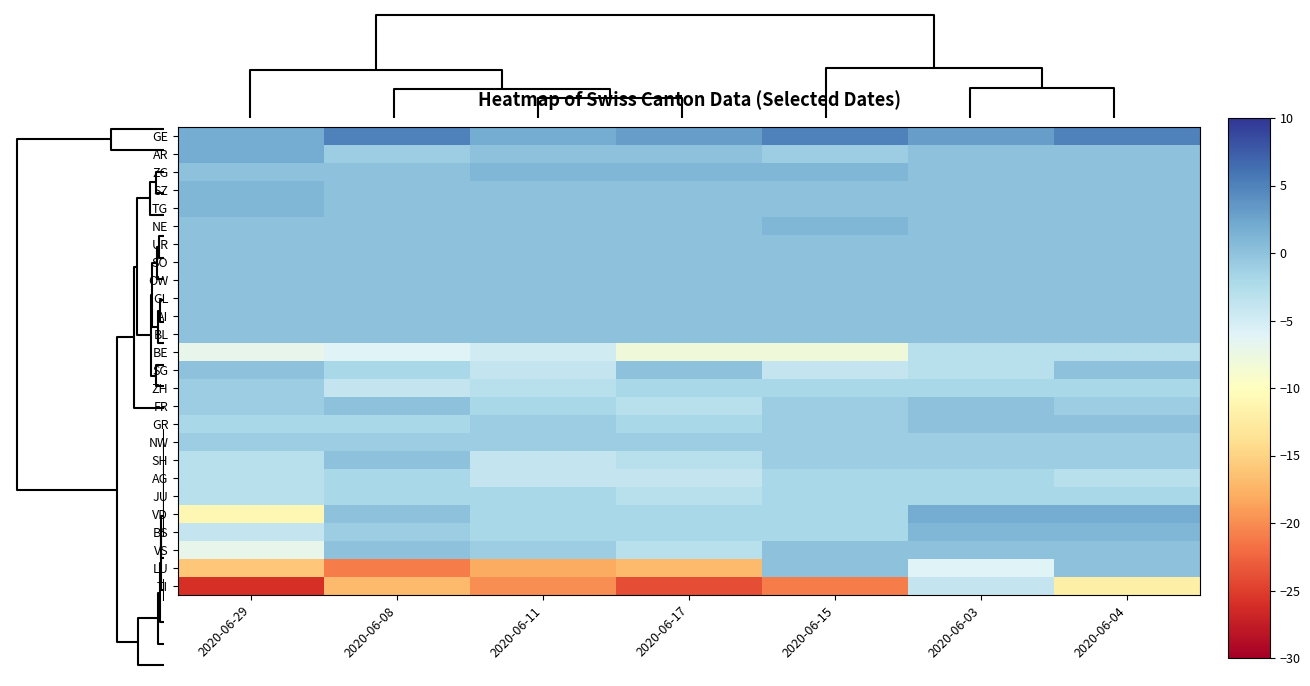

Count the number of data series in this chart.

26